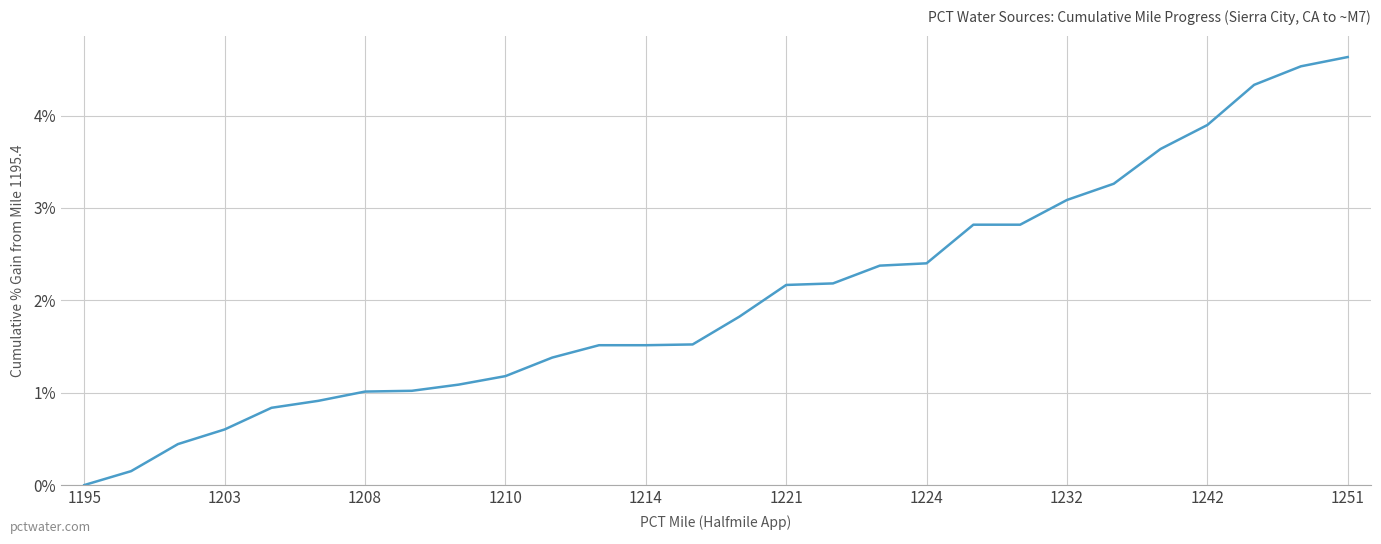

What is the maximum value shown in the chart?

4.6